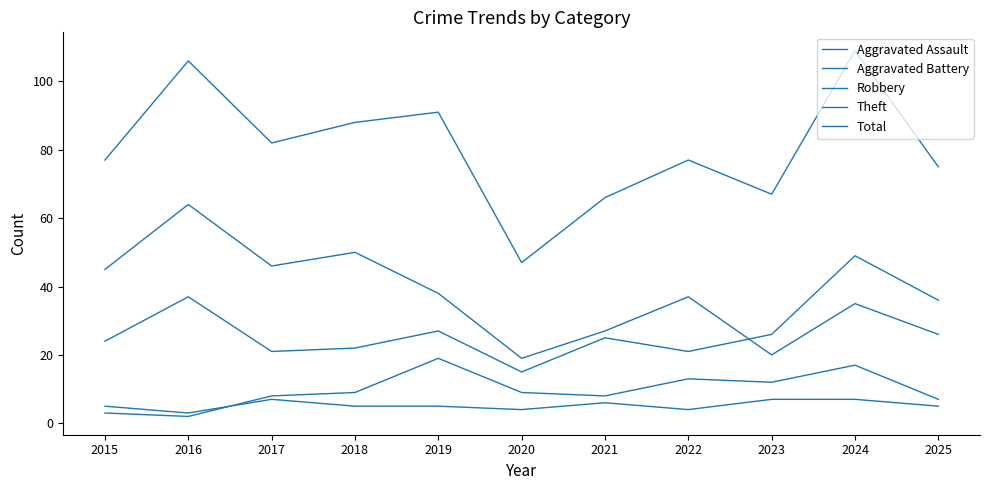

What is the total value across all series at 2021?

132